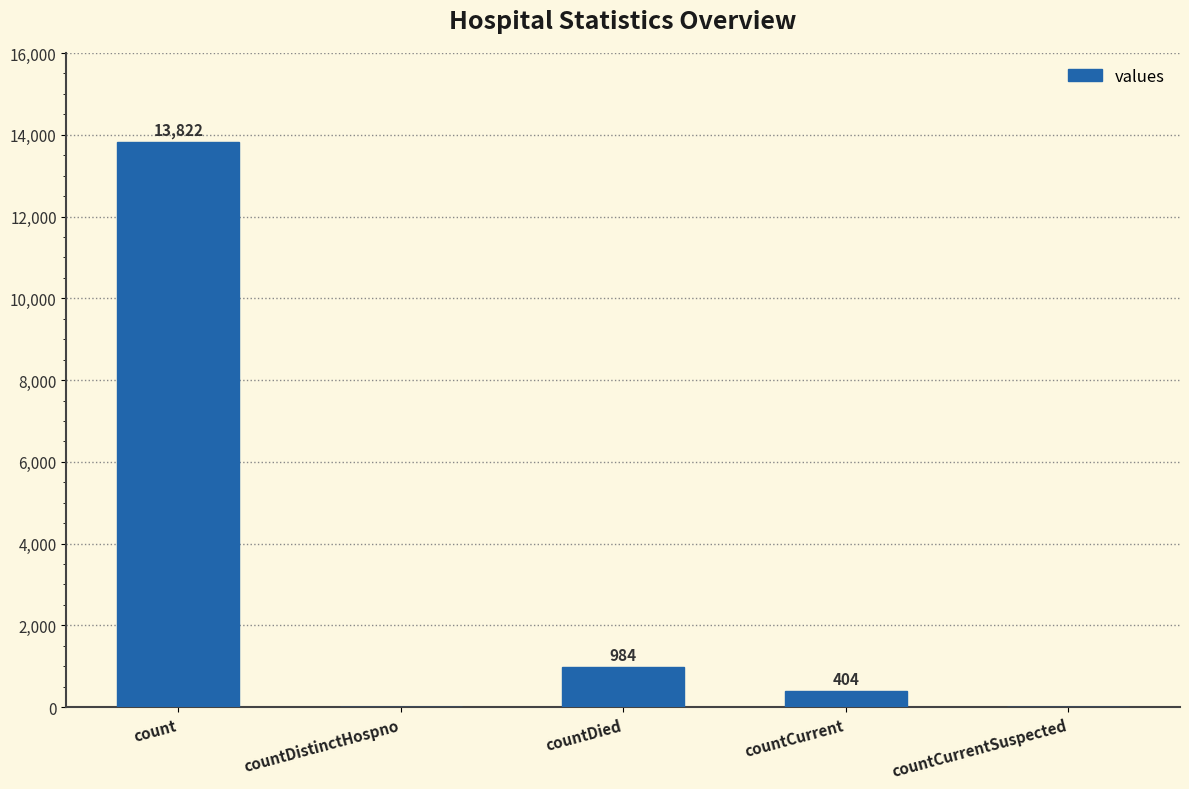

Is it true that the value at count is 13822?

True